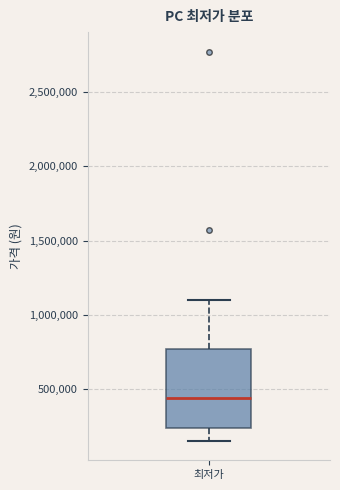

Where is the lower edge of the box for 최저가 on the y-axis? The values are not printed on the chart, so give them approximately, as read against the axis.

250000